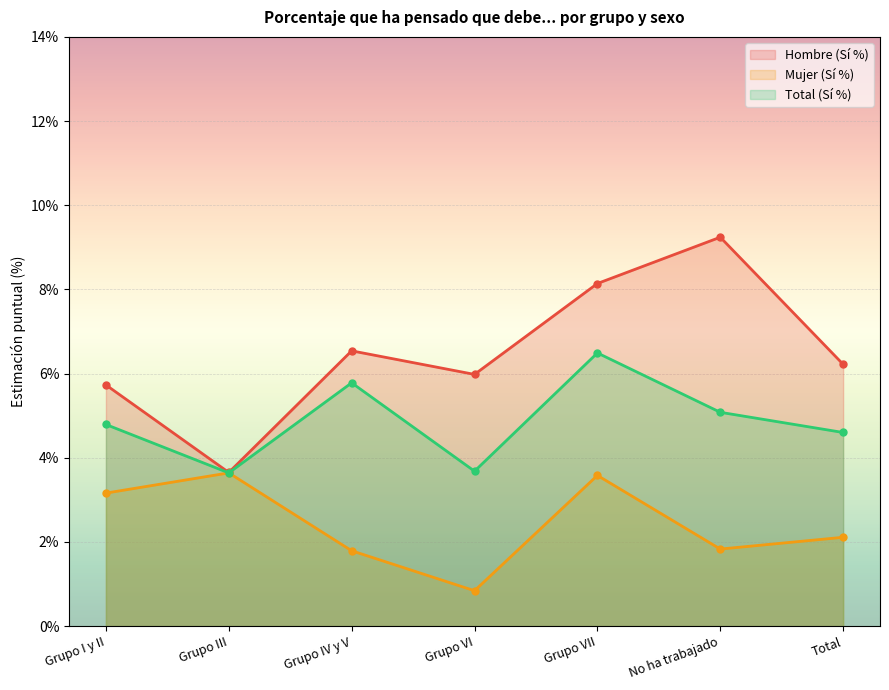

What is the label of the 2nd point from the right?

No ha trabajado